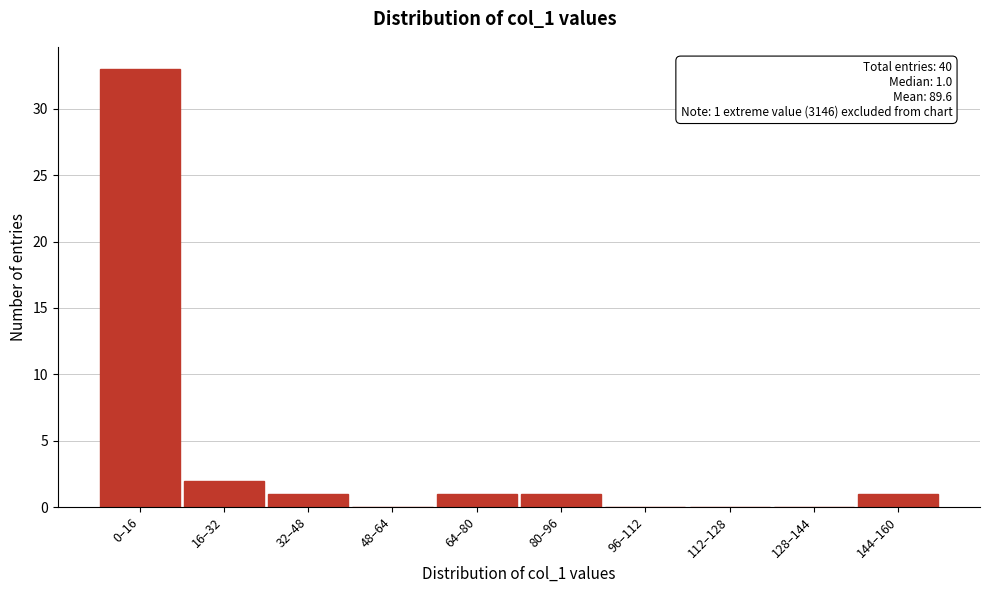

Reading left to right, list all the values displayed in this chart.

0–16=33	16–32=2	32–48=1	48–64=0	64–80=1	80–96=1	96–112=0	112–128=0	128–144=0	144–160=1